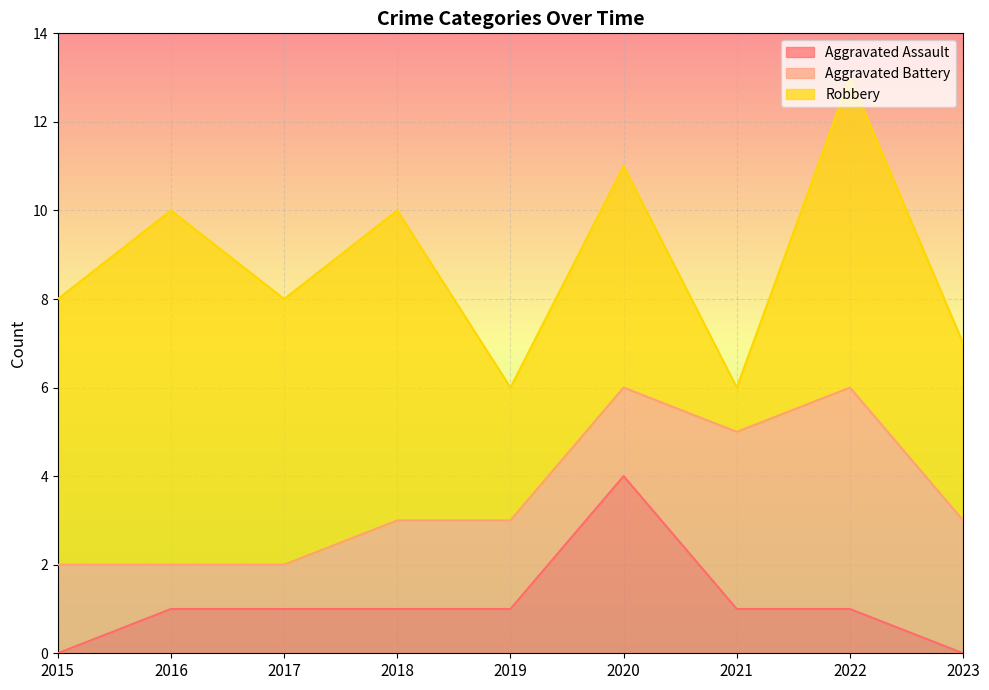

Reading right to left, transcribe all the data shown in this chart.

Aggravated Assault: 0	1	1	4	1	1	1	1	0
Aggravated Battery: 3	5	4	2	2	2	1	1	2
Robbery: 4	7	1	5	3	7	6	8	6